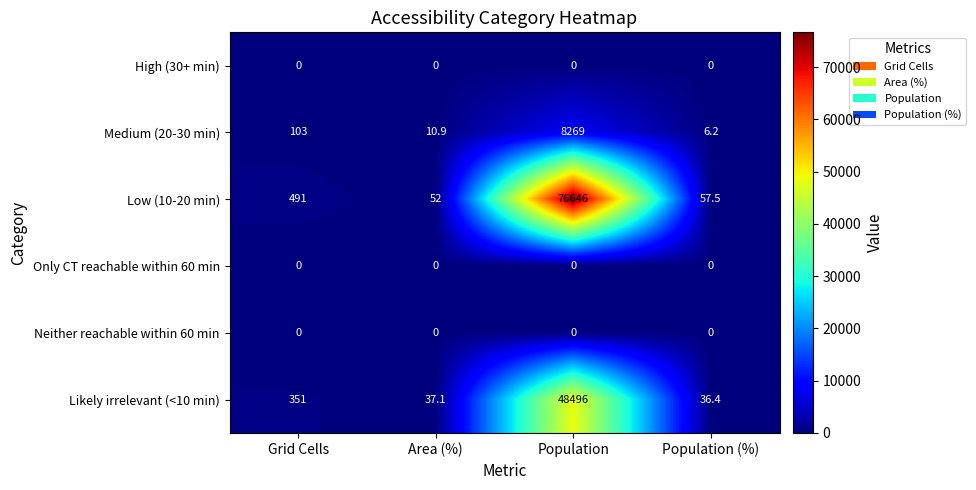

At which label is Low (10-20 min) closest to 38349?

Grid Cells